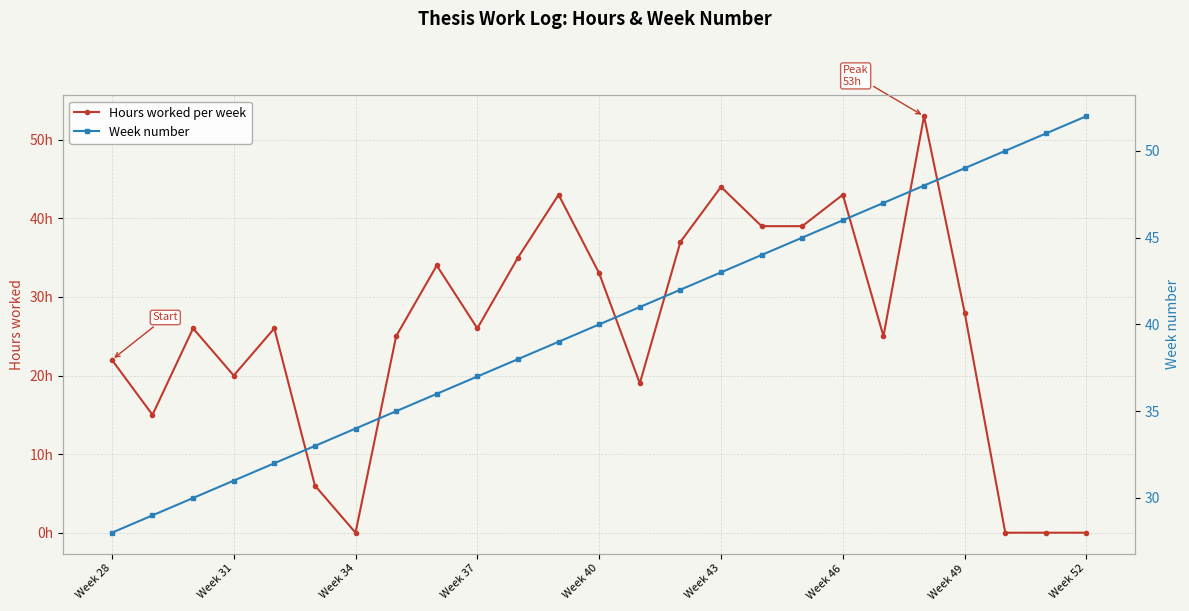

What position from the right is Week 49?

4